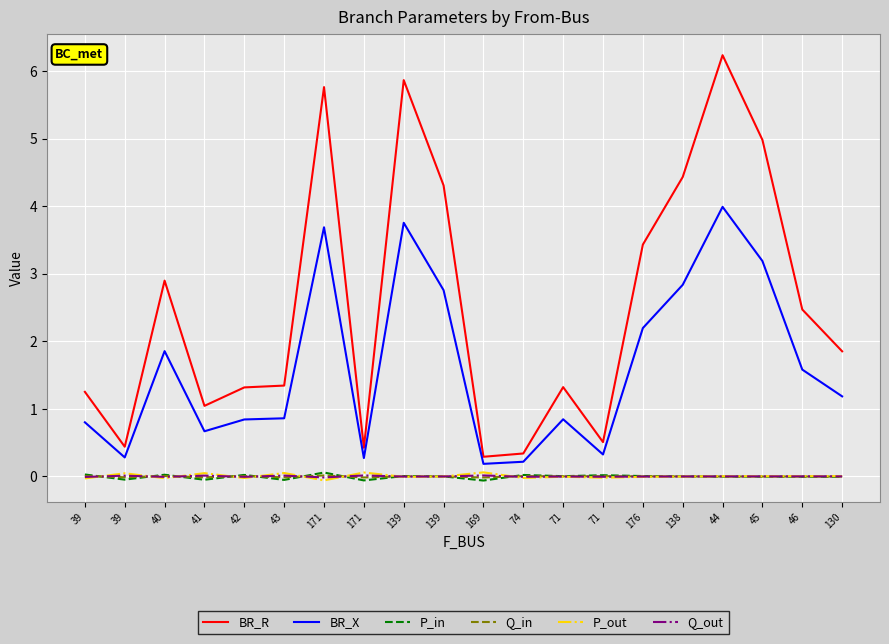

How many lines are shown in the chart?

6